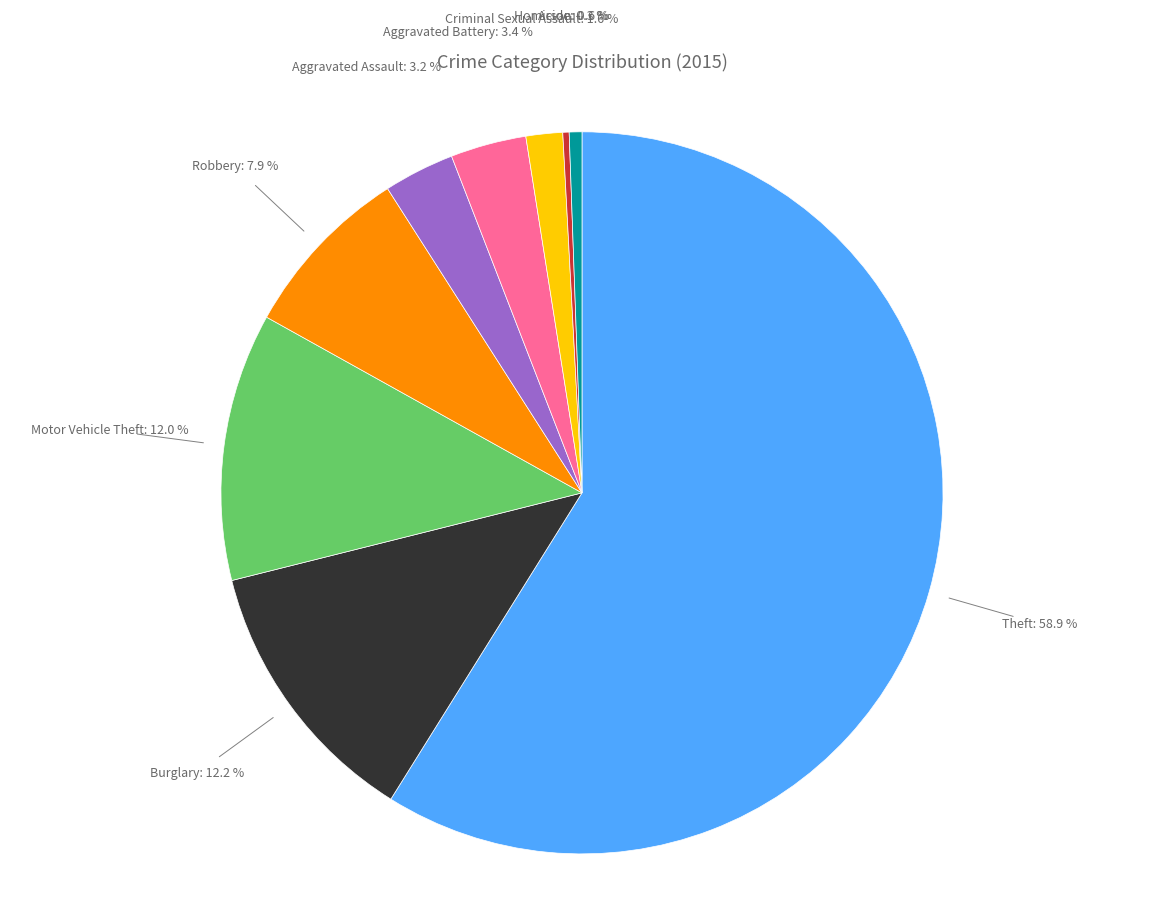

Is there any slice that represents more than half of the pie?

Yes